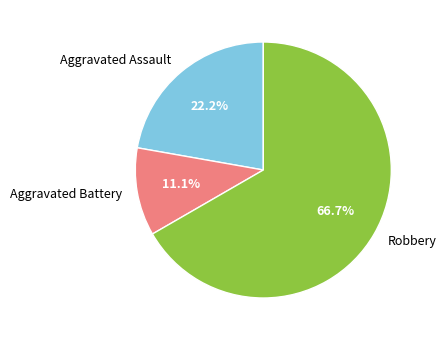

Which category has the smallest portion of the pie?

Aggravated Battery